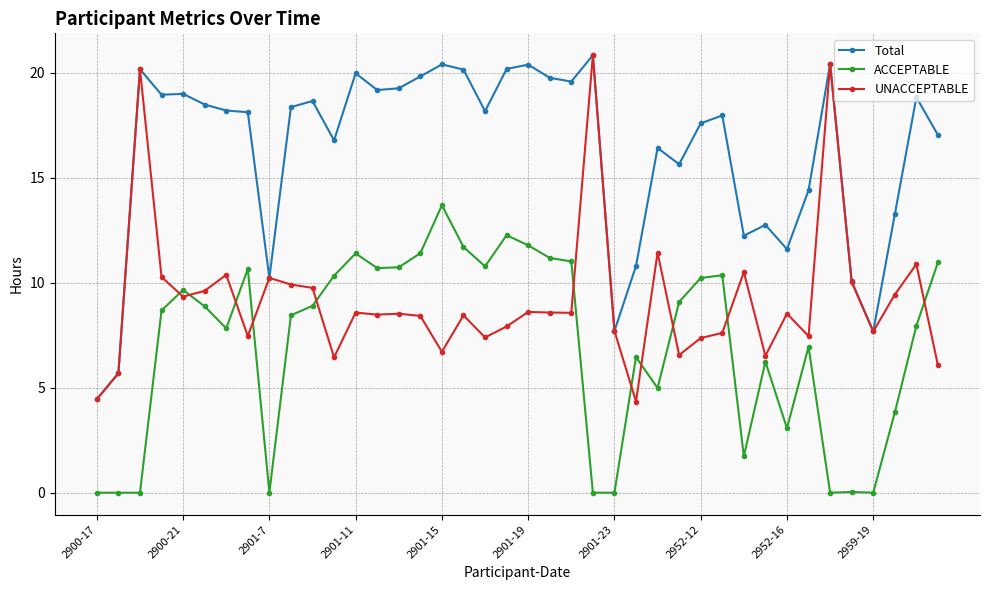

How many series are shown in this chart?

3